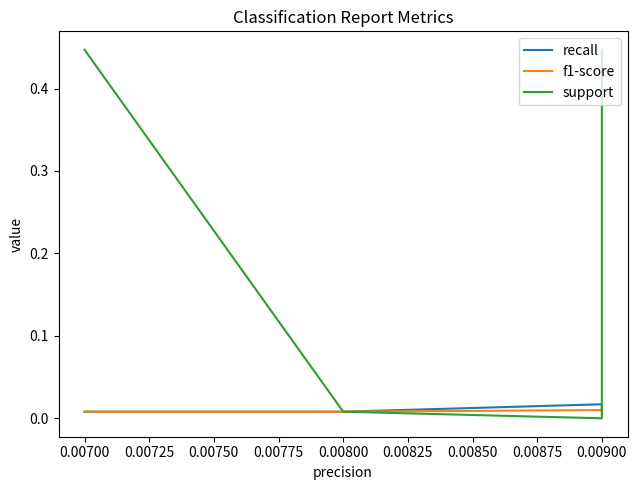

What are all the series names shown in the legend?

recall, f1-score, support